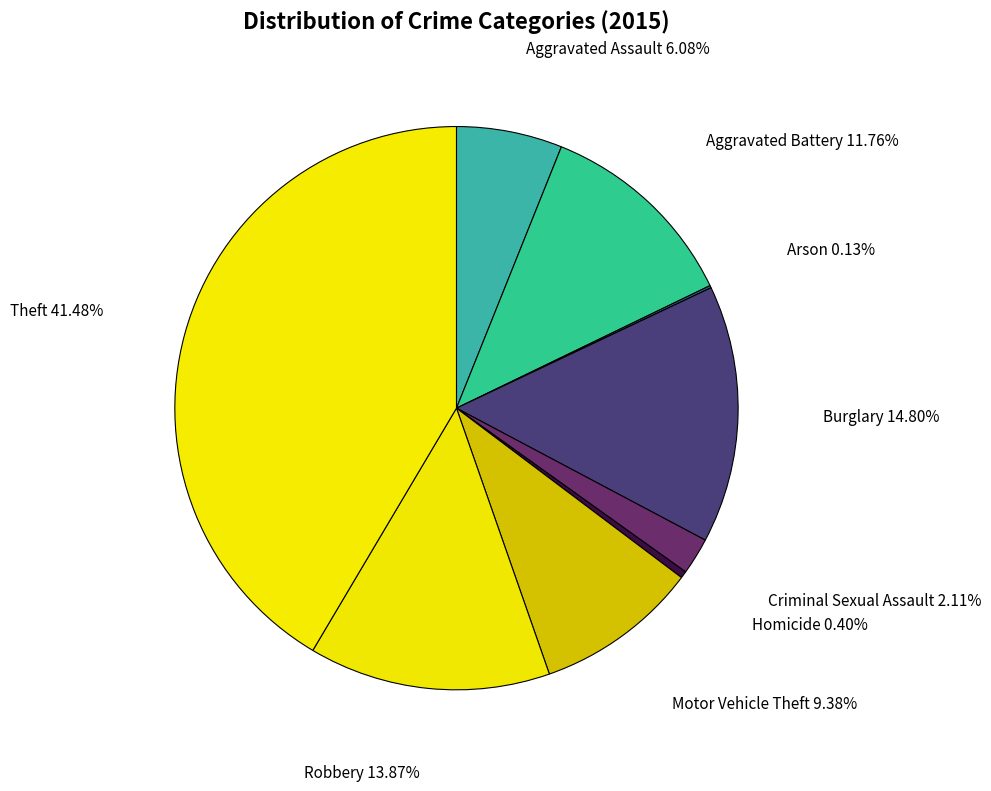

Does Theft represent more than half of the total?

No